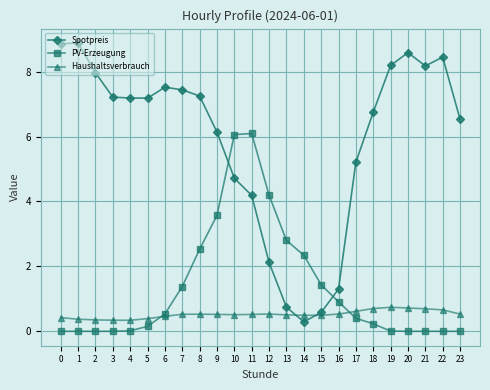

What is the maximum value shown in the chart?

8.9